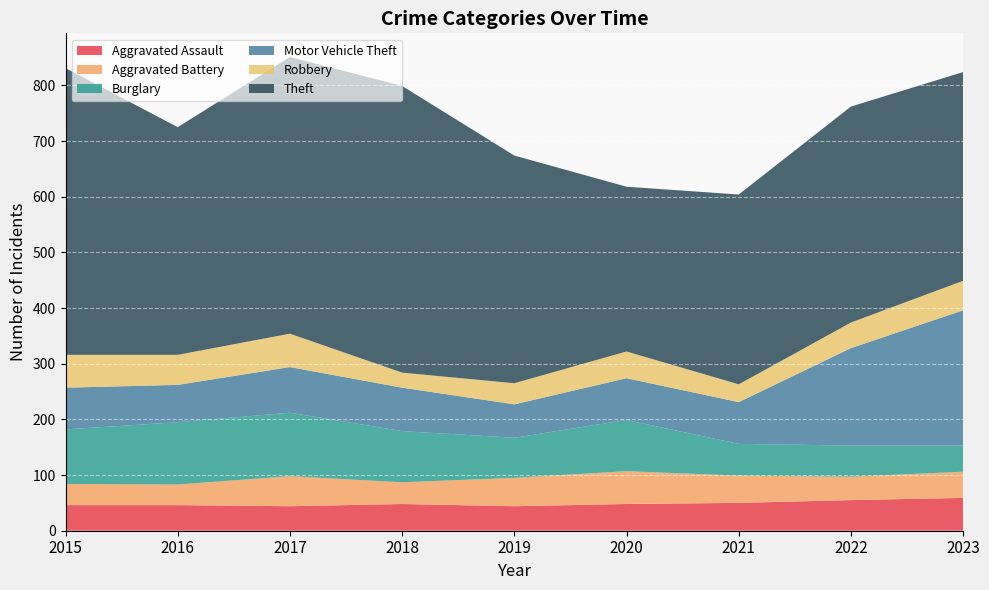

Reading left to right, list all the values displayed in this chart.

Aggravated Assault: 46	46	44	48	44	48	50	55	59
Aggravated Battery: 38	37	54	39	51	59	49	42	47
Burglary: 98	112	114	92	72	92	57	56	47
Motor Vehicle Theft: 75	67	82	78	60	75	75	175	243
Robbery: 59	54	60	27	38	48	32	46	53
Theft: 515	409	497	515	409	296	341	388	375